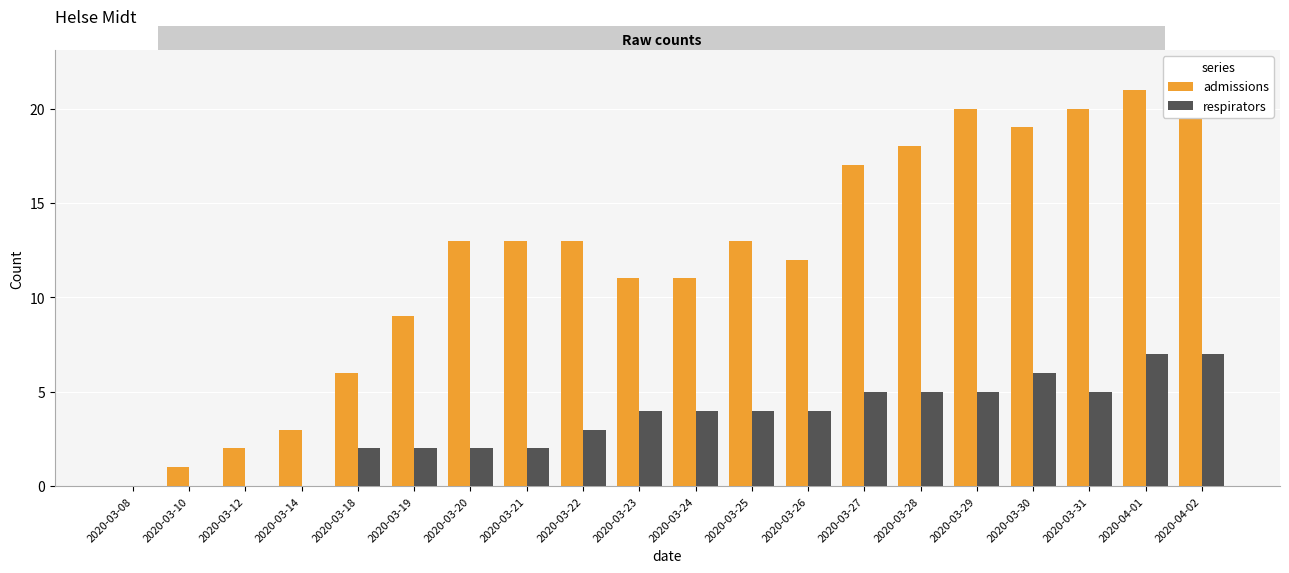

What is the maximum value shown in the chart?

22